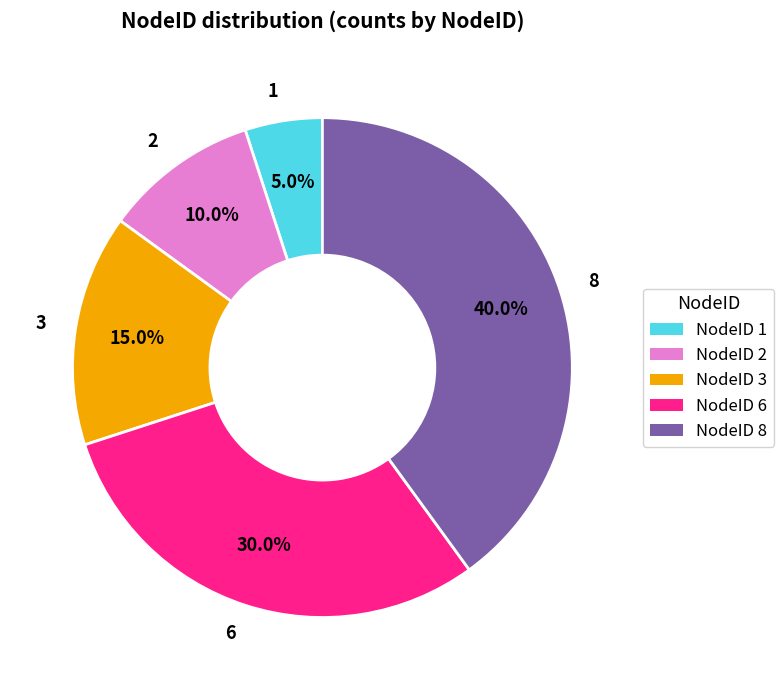

Which slice is the largest?

8